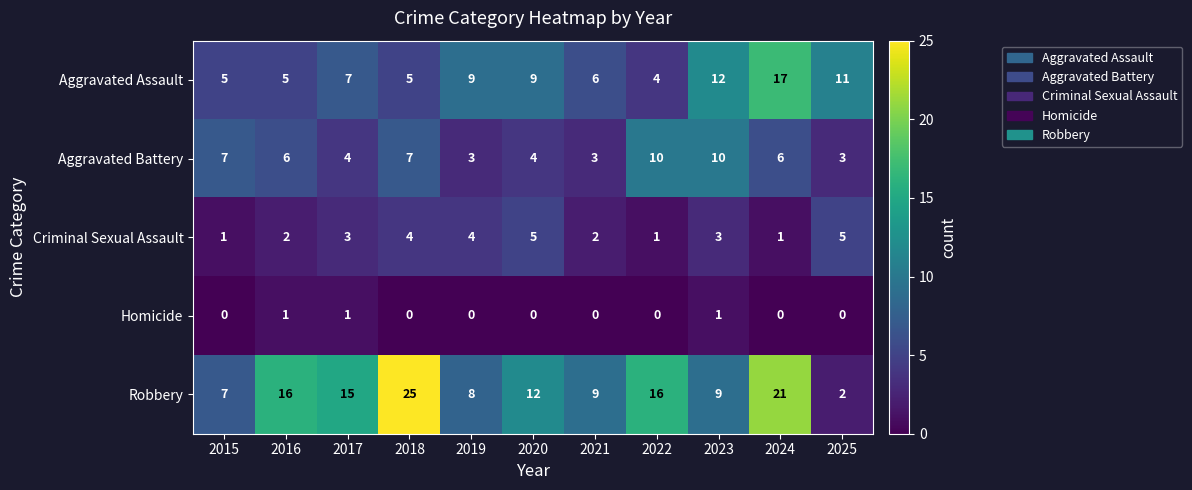

List the series in order of their peak value, lowest first.

Homicide, Criminal Sexual Assault, Aggravated Battery, Aggravated Assault, Robbery